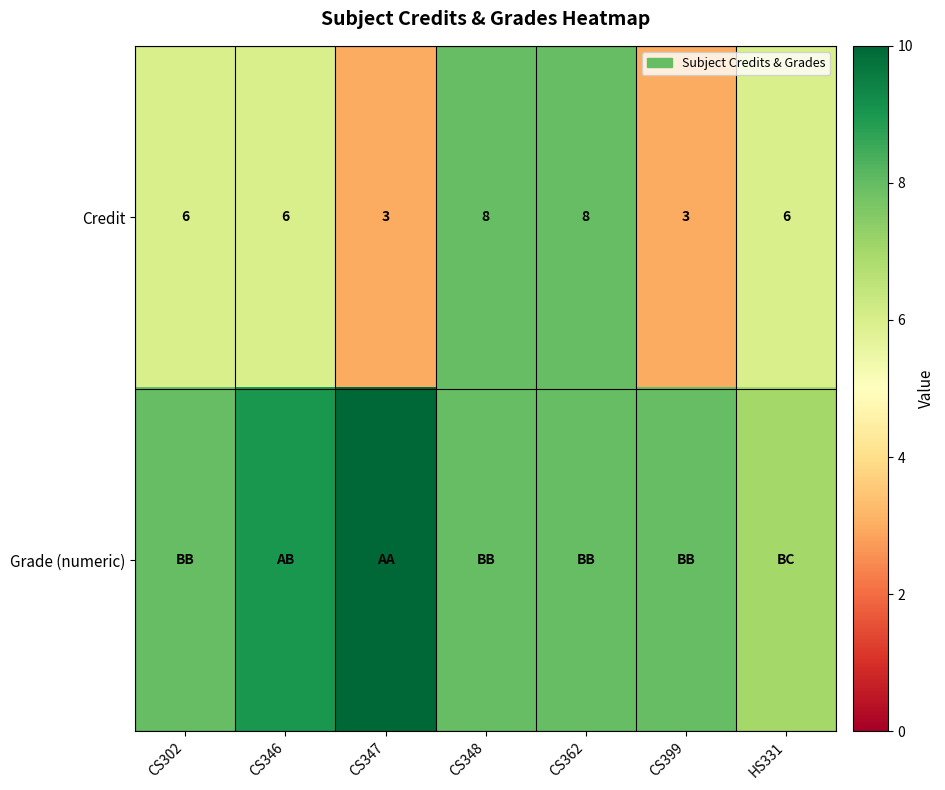

The Credit series shows 5 at CS347. True or false?

False